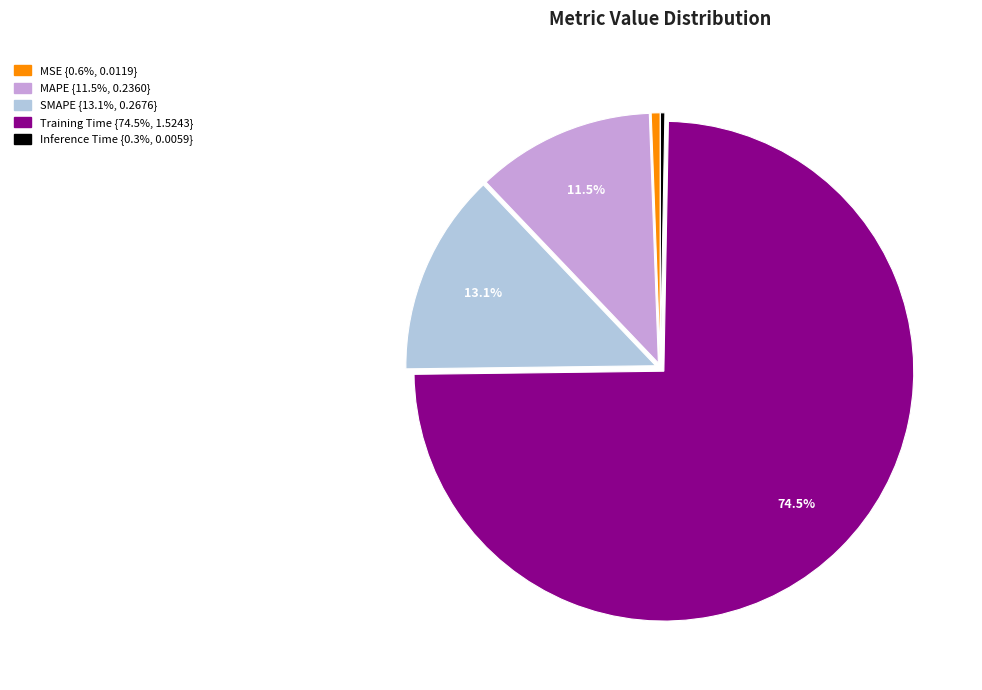

Count the number of slices in the pie.

5